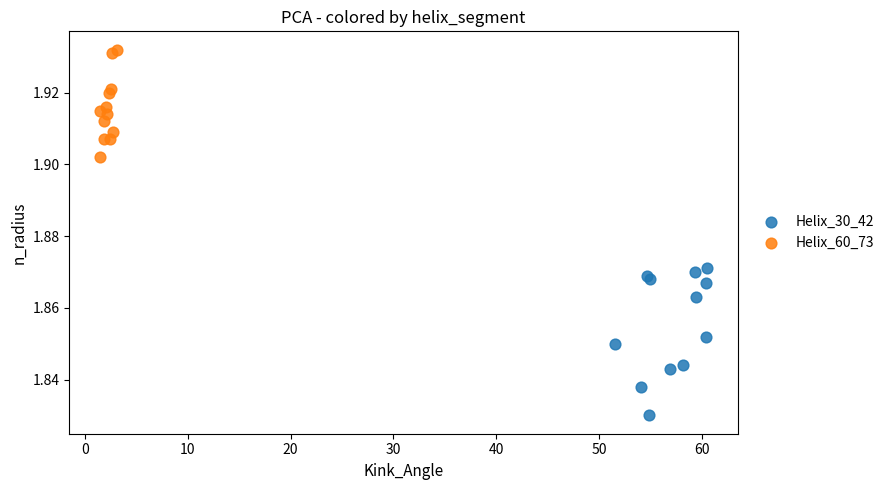

Which series contains the lowest Y value?

Helix_30_42